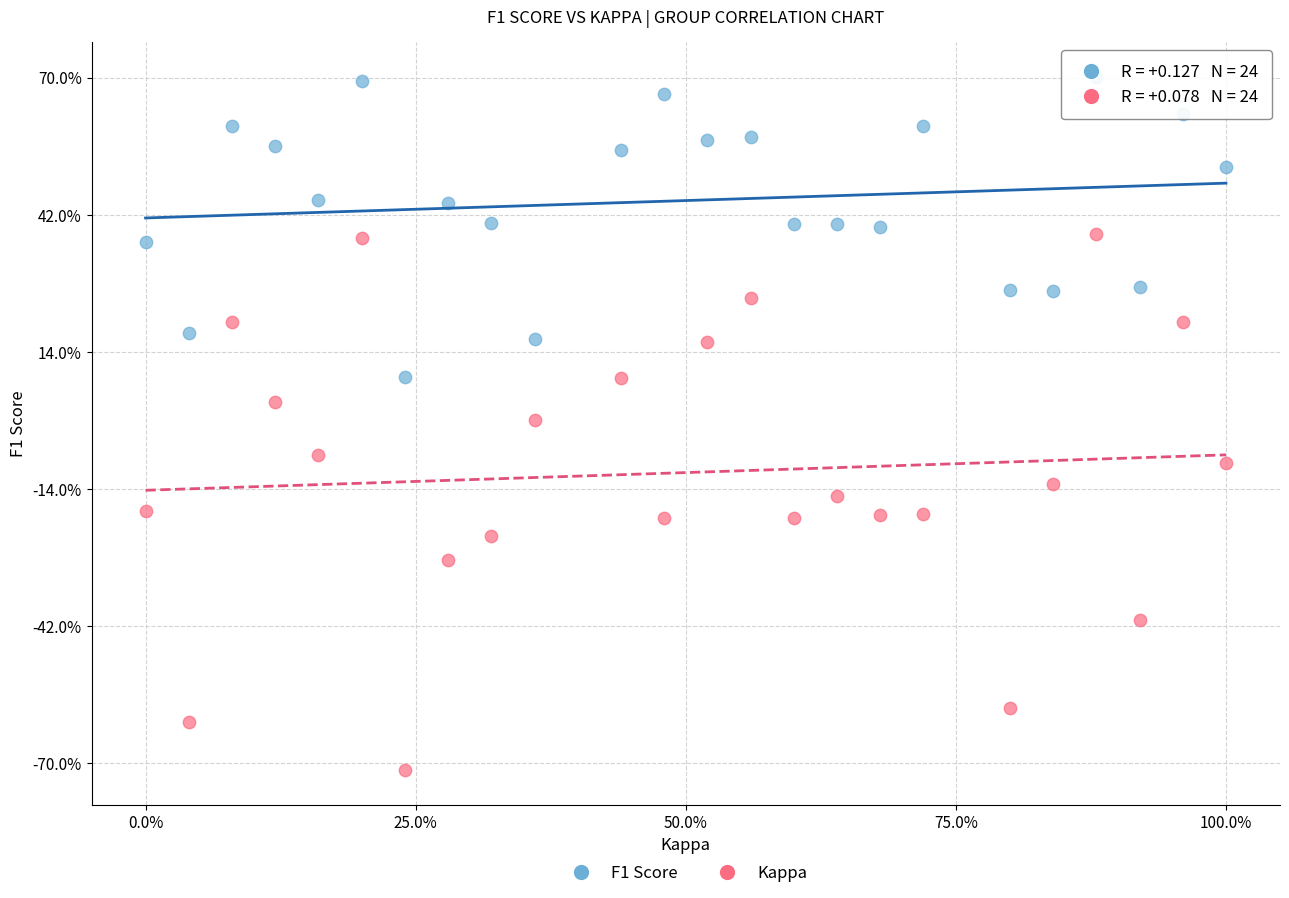

What are all the series names shown in the legend?

F1 Score, Kappa